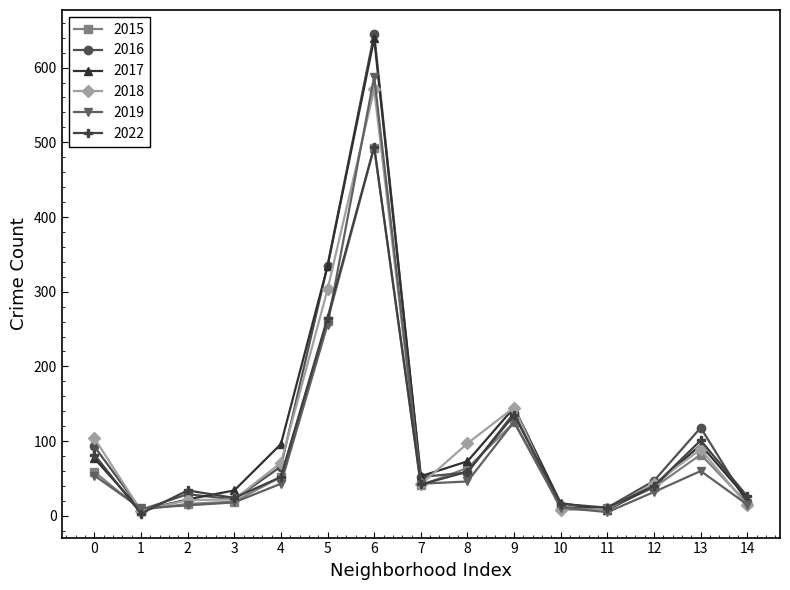

At which category does 2016 reach its first local valley?

1